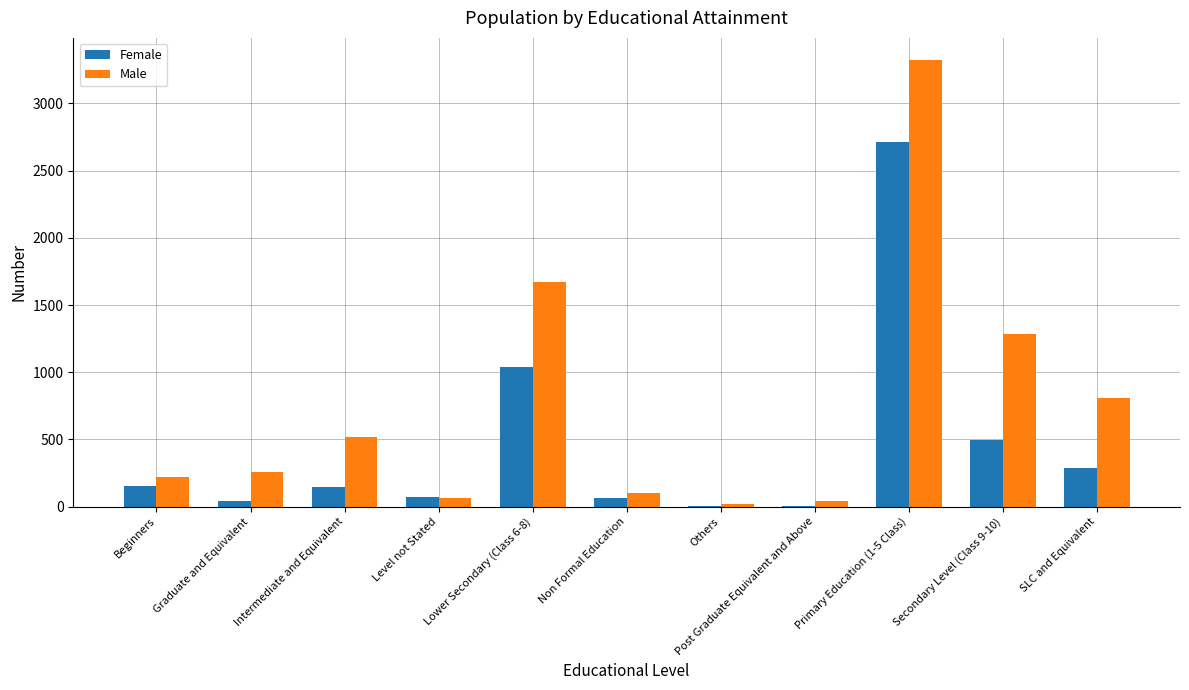

What is the total value across all series at Secondary Level (Class 9-10)?

1780